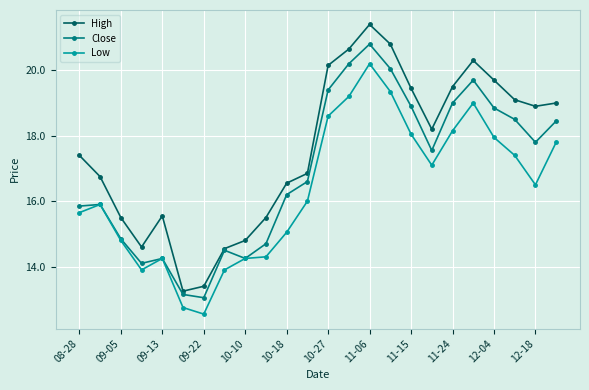

Is this an area chart (filled region under the line)?

No